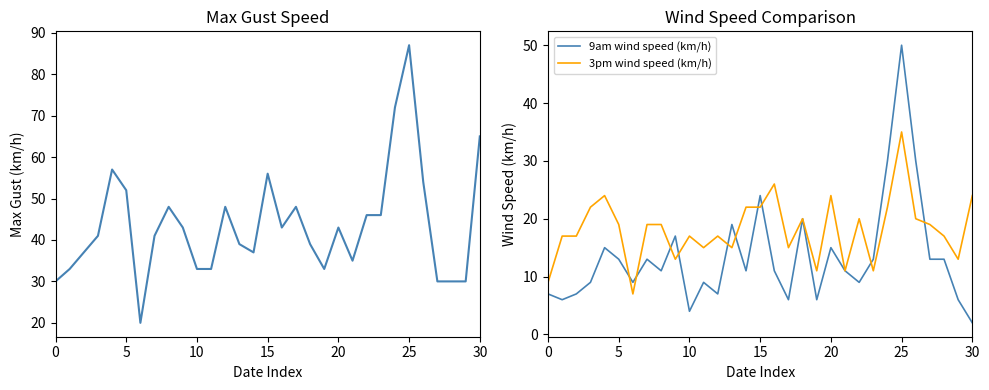

What value does the Speed of maximum wind gust (km/h) series have at 15?

56